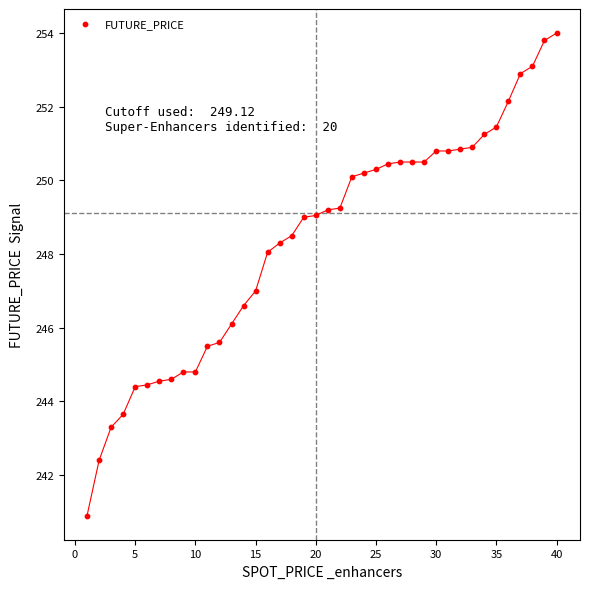

What is the range of X values (max minus min)?

39.0